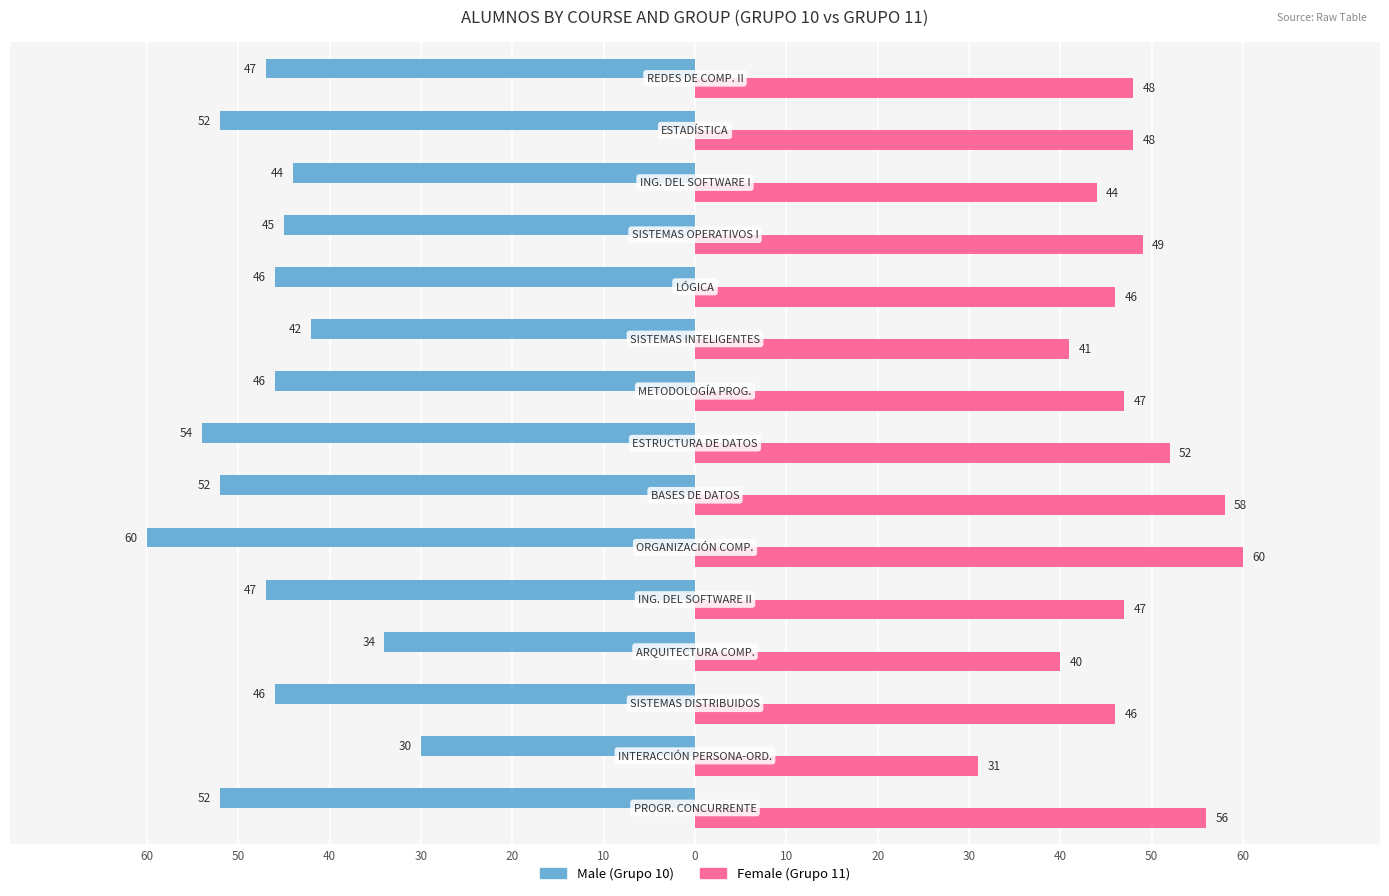

What are all the series names shown in the legend?

Male (Grupo 10), Female (Grupo 11)